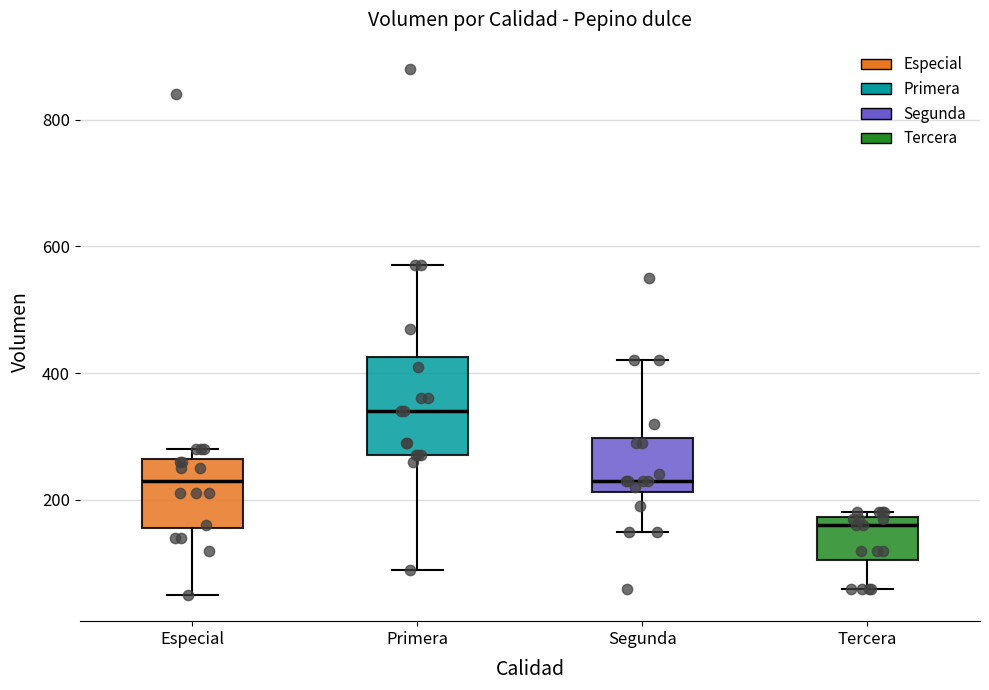

Reading left to right, read every box against the y-axis: the position of its median line, the range the box covers, and the ends of its whiskers. The values are not printed on the chart, so give them approximately, as read against the axis.

Especial: median 240, box 160 to 260, whiskers 60 to 280
Primera: median 340, box 280 to 420, whiskers 100 to 580
Segunda: median 240, box 220 to 300, whiskers 160 to 420
Tercera: median 160, box 100 to 180, whiskers 60 to 180 (just above the box's upper edge)